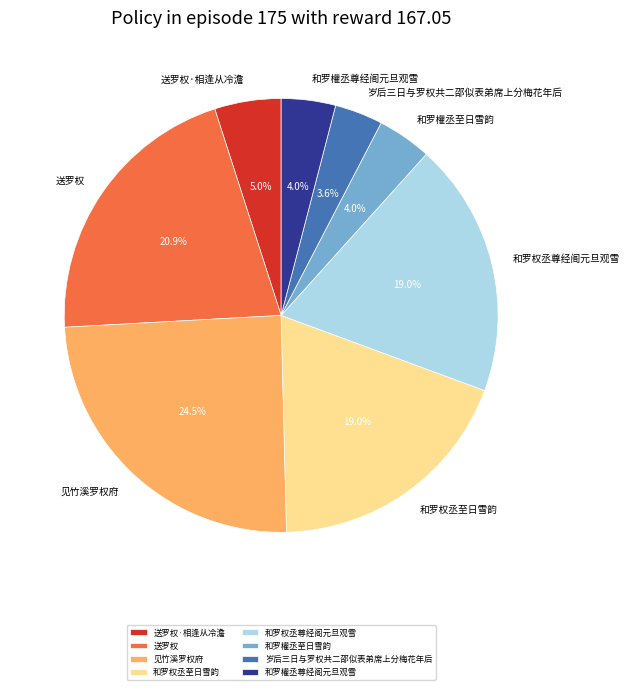

Does 和罗權丞至日雪韵 represent more than half of the total?

No